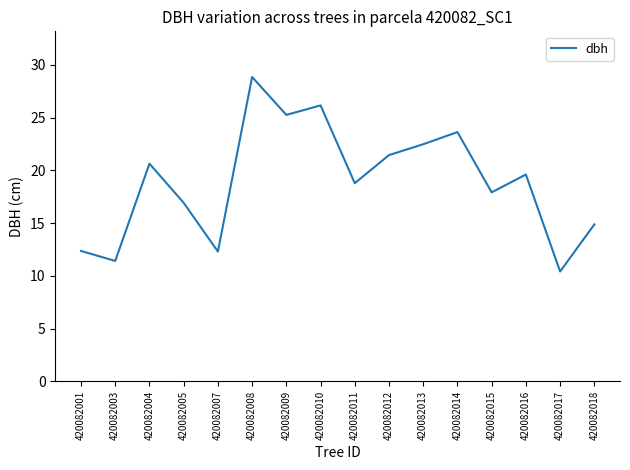

Approximately how many times larger is the value at 420082018 compared to 420082015?

0.8